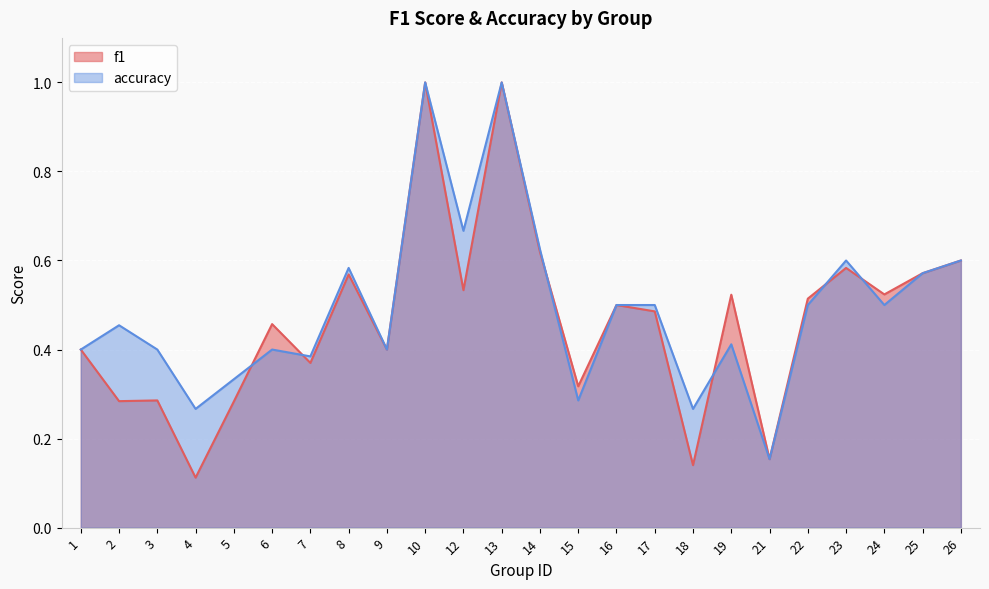

Which series changed the most between 5 and 8?

f1